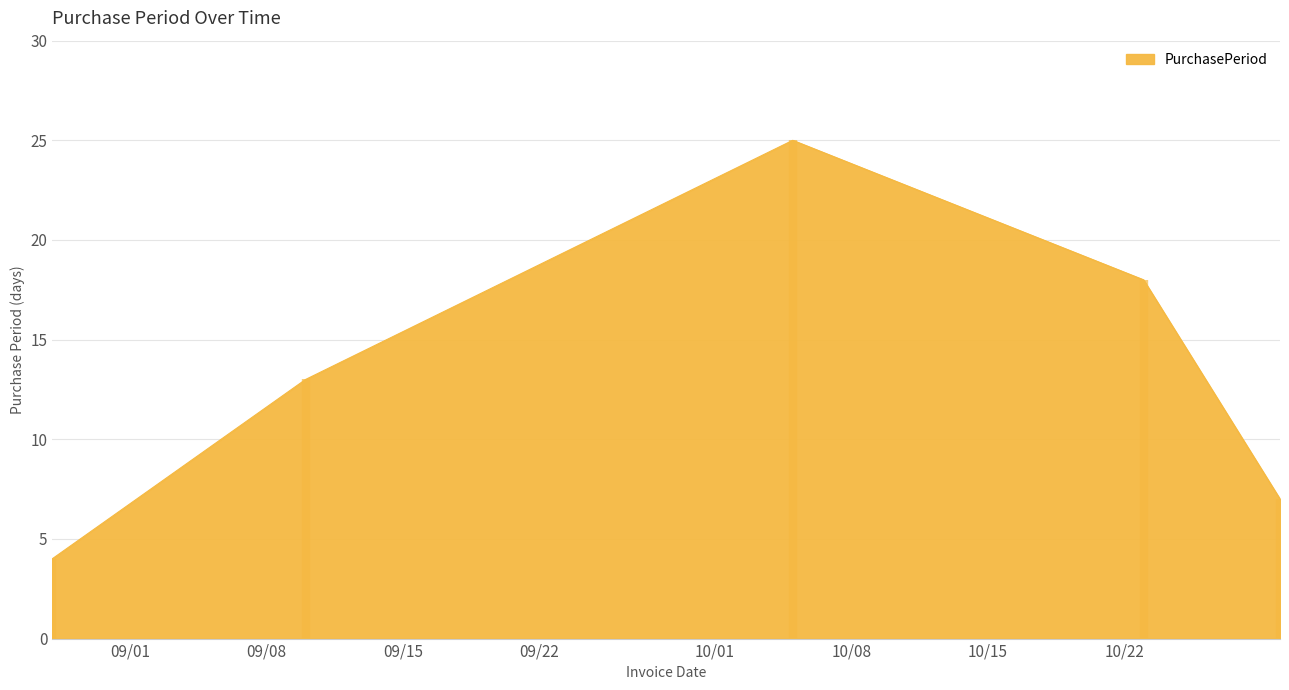

List the labels in order of value, smallest first.

2015-08-28, 2015-10-30, 2015-09-10, 2015-10-23, 2015-10-05